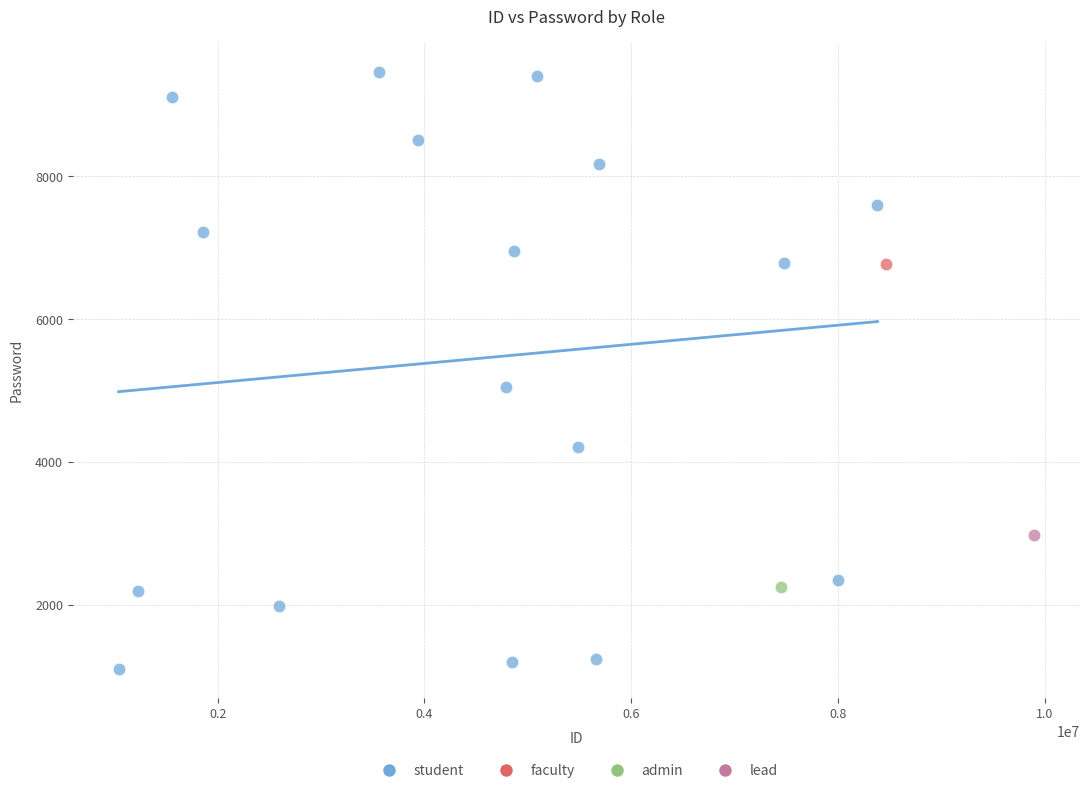

What are all the series names shown in the legend?

student, faculty, admin, lead